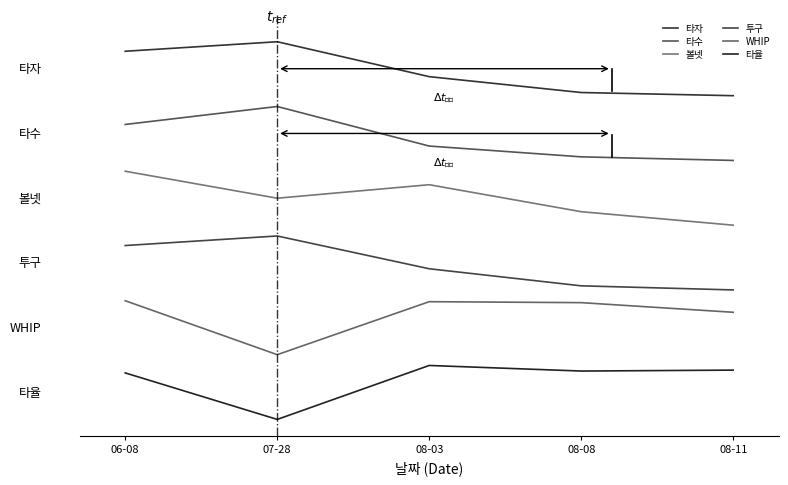

The value of 투구 at 08-08 is 2.5. True or false?

True